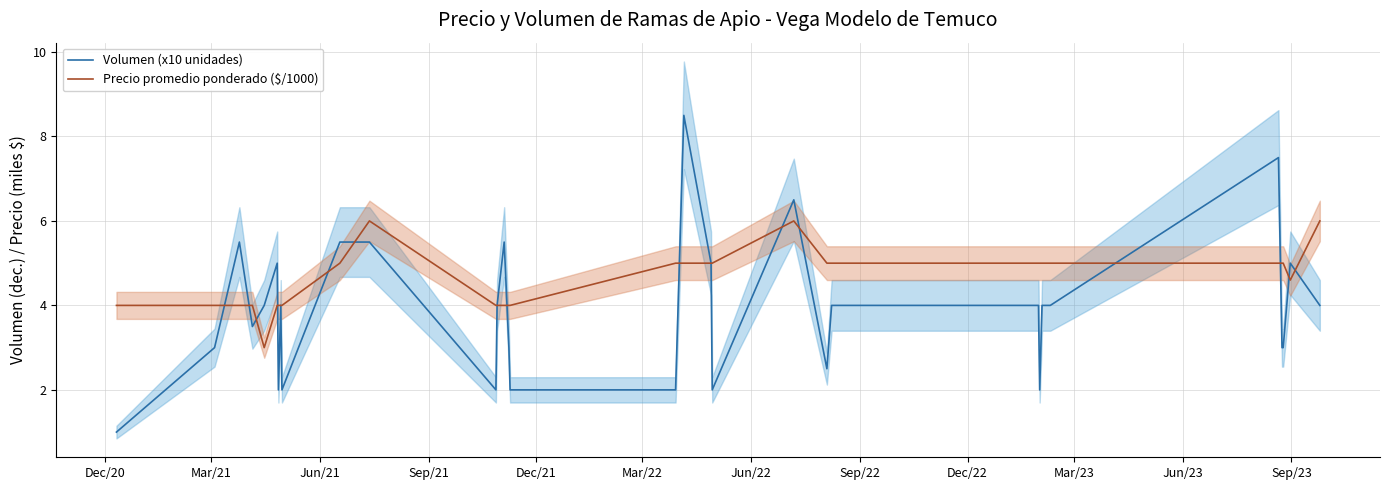

What is the minimum value for Precio promedio ponderado ($/1000)?

3.0